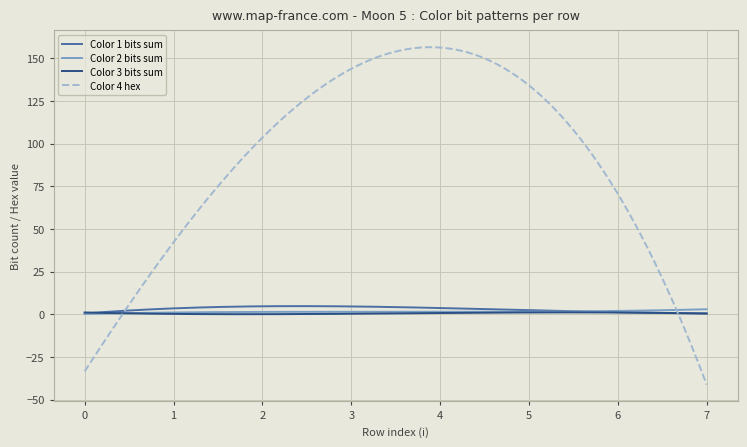

What is the sum of all Color 2 bits sum values?

445.9